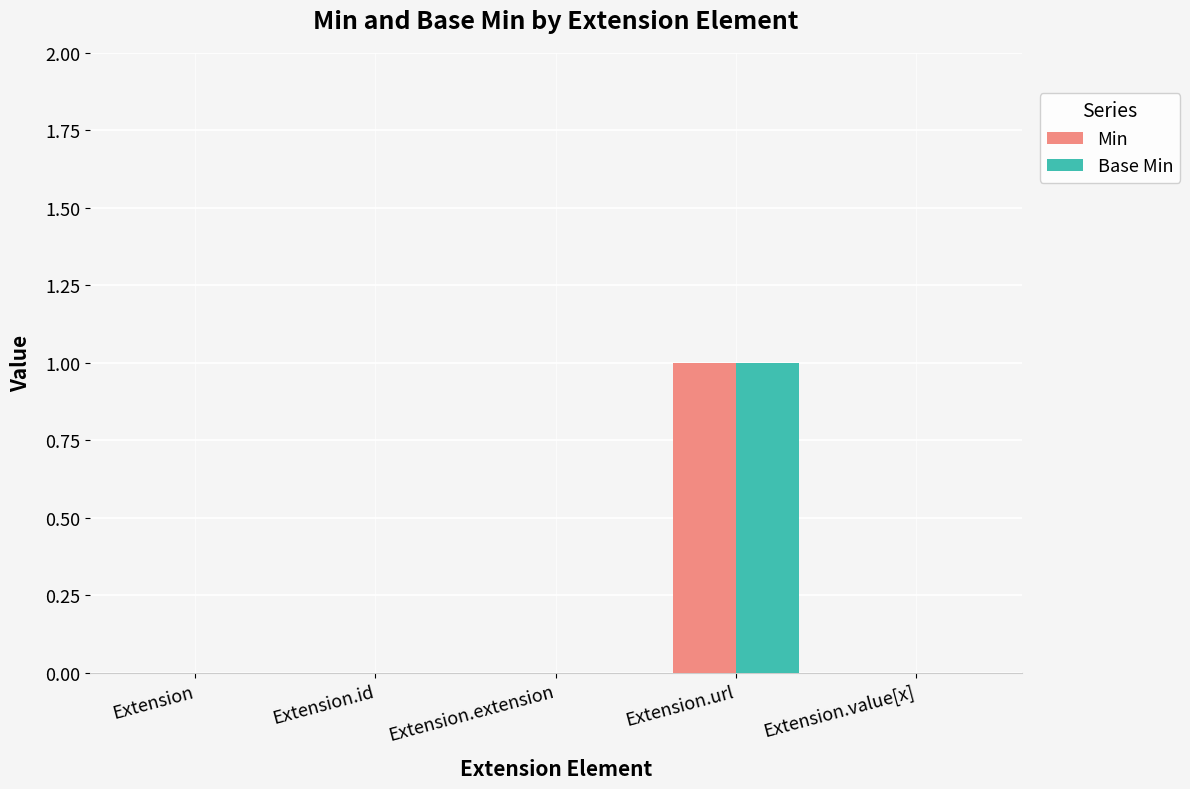

Are the bars horizontal?

No